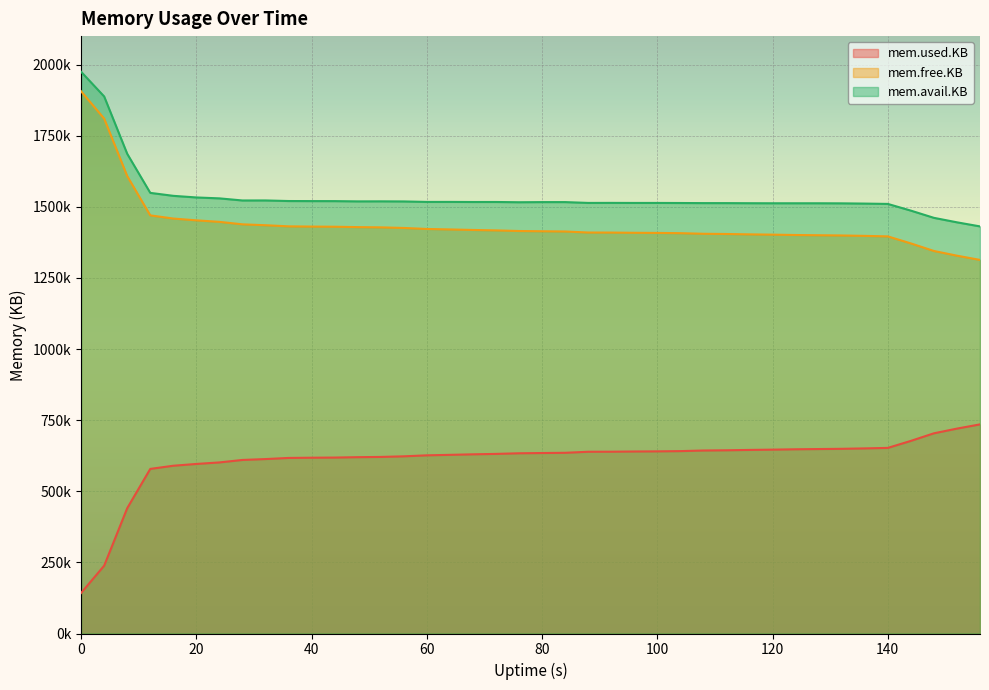

Does the chart display data point markers on the line(s)?

No